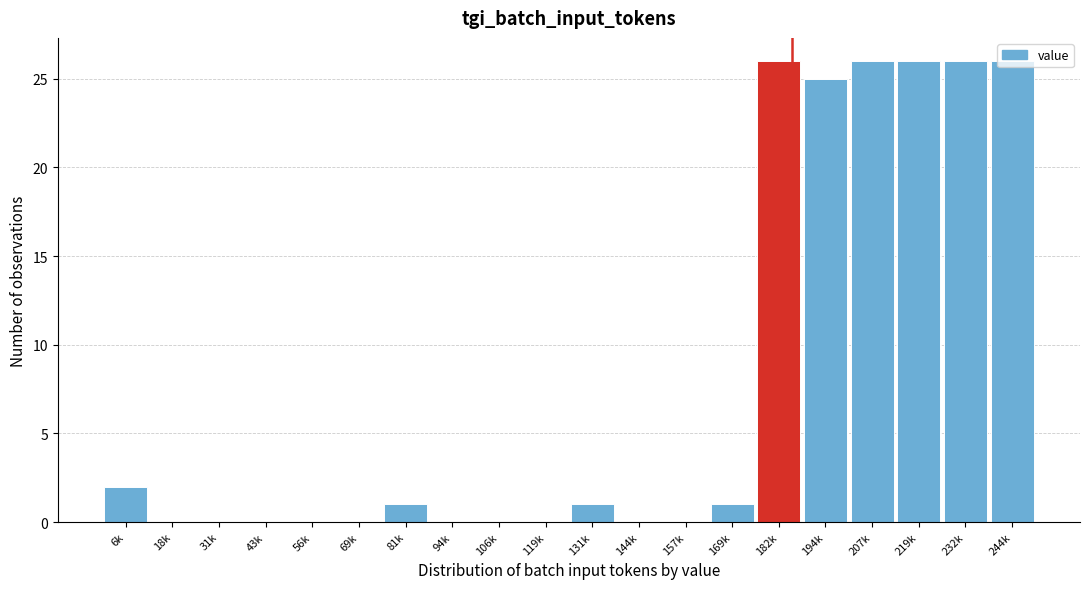

What is the maximum value shown in the chart?

26